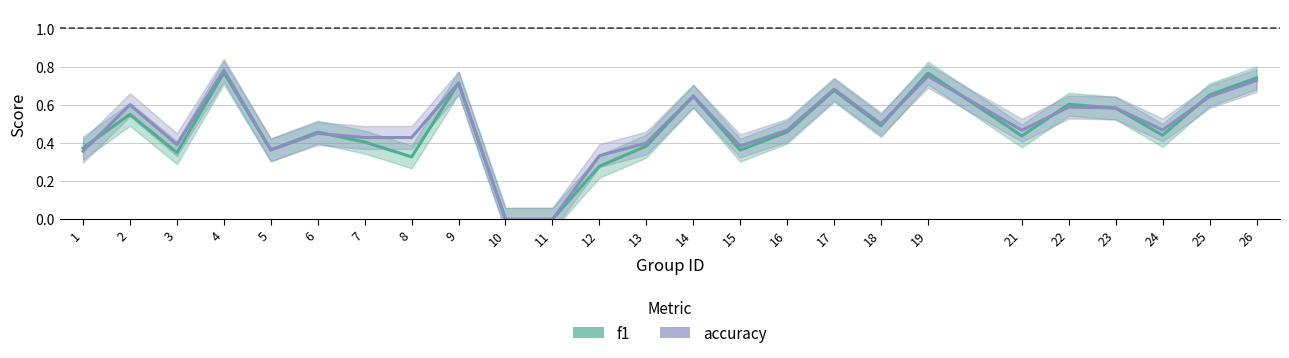

Reading left to right, extract all data points from this chart.

f1: 1=0.4	2=0.6	3=0.3	4=0.8	5=0.4	6=0.5	7=0.4	8=0.3	9=0.7	10=0.0	11=0.0	12=0.3	13=0.4	14=0.6	15=0.4	16=0.5	17=0.7	18=0.5	19=0.8	21=0.4	22=0.6	23=0.6	24=0.4	25=0.7	26=0.7
accuracy: 1=0.4	2=0.6	3=0.4	4=0.8	5=0.4	6=0.5	7=0.4	8=0.4	9=0.7	10=0.0	11=0.0	12=0.3	13=0.4	14=0.6	15=0.4	16=0.5	17=0.7	18=0.5	19=0.8	21=0.5	22=0.6	23=0.6	24=0.5	25=0.6	26=0.7